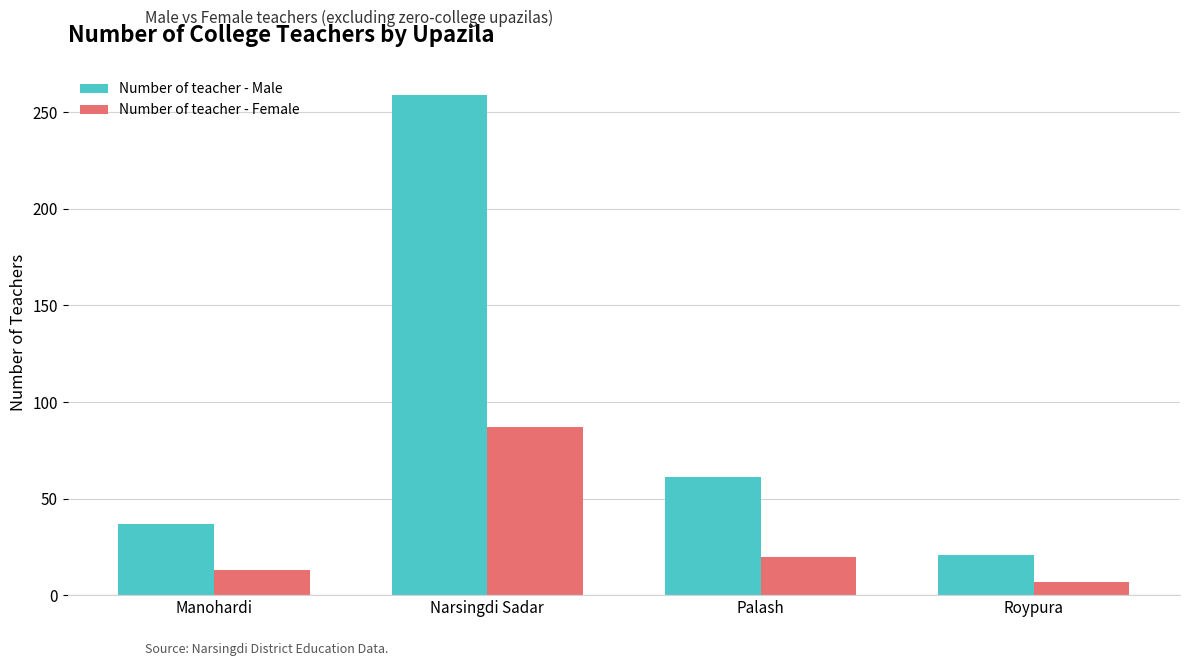

How many groups of bars are there?

4